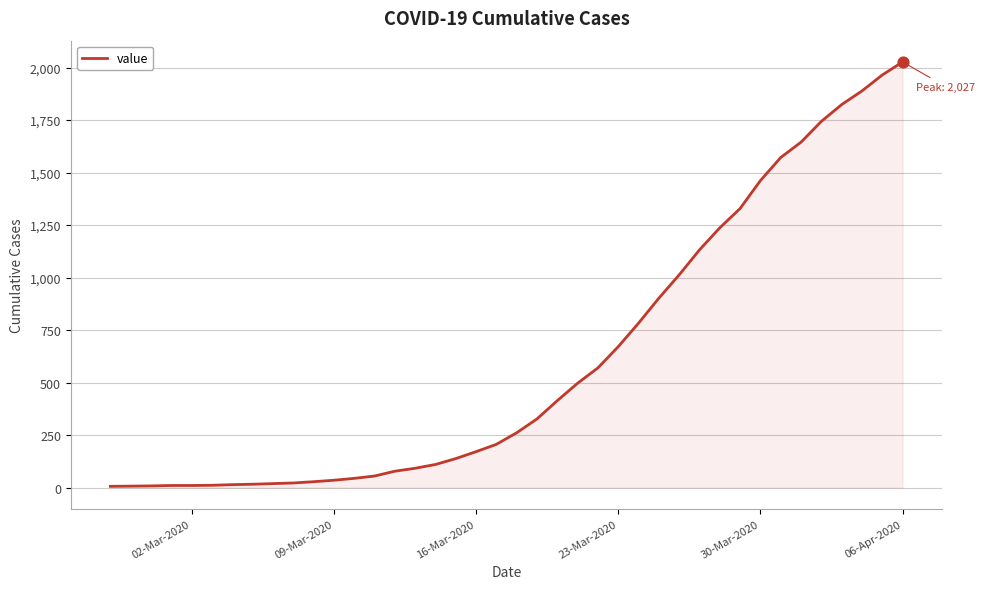

What is the maximum value shown in the chart?

2027